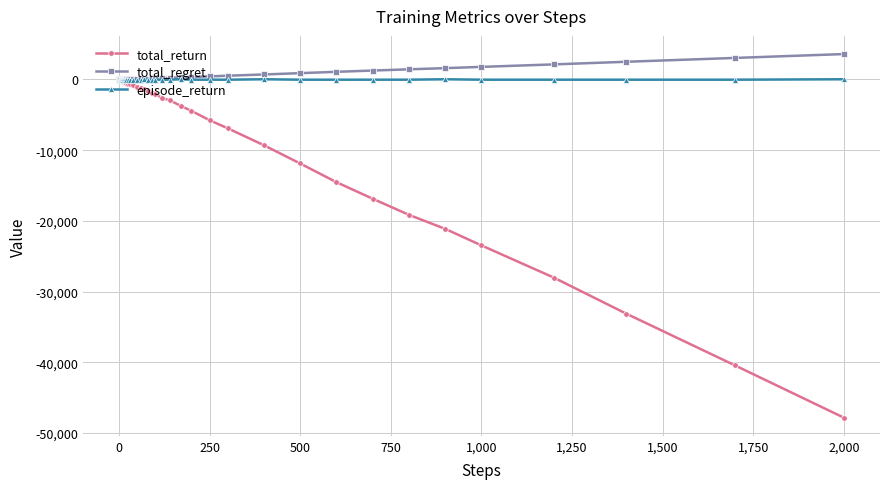

What is the sum of all total_return values?

-306150